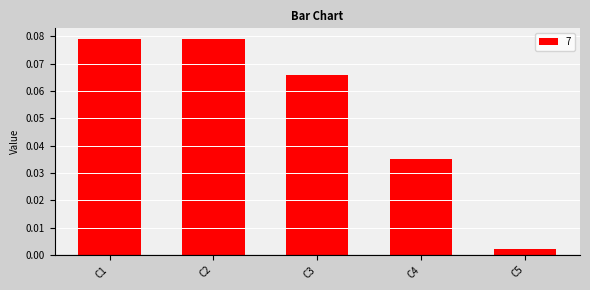

Between C5 and C3, which is larger?

C3